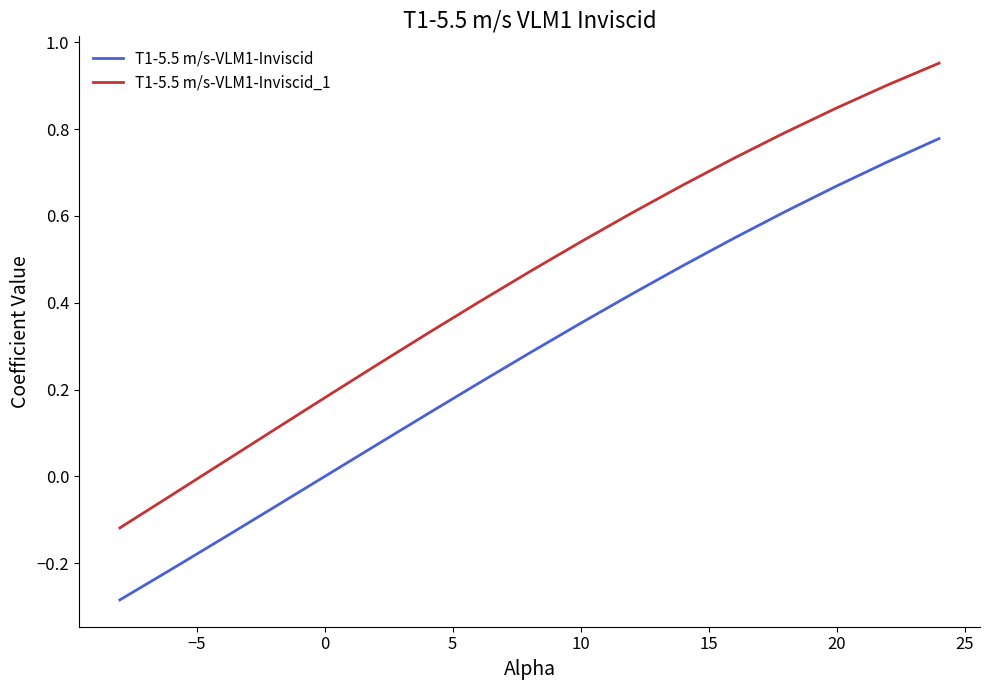

How many series are shown in this chart?

2